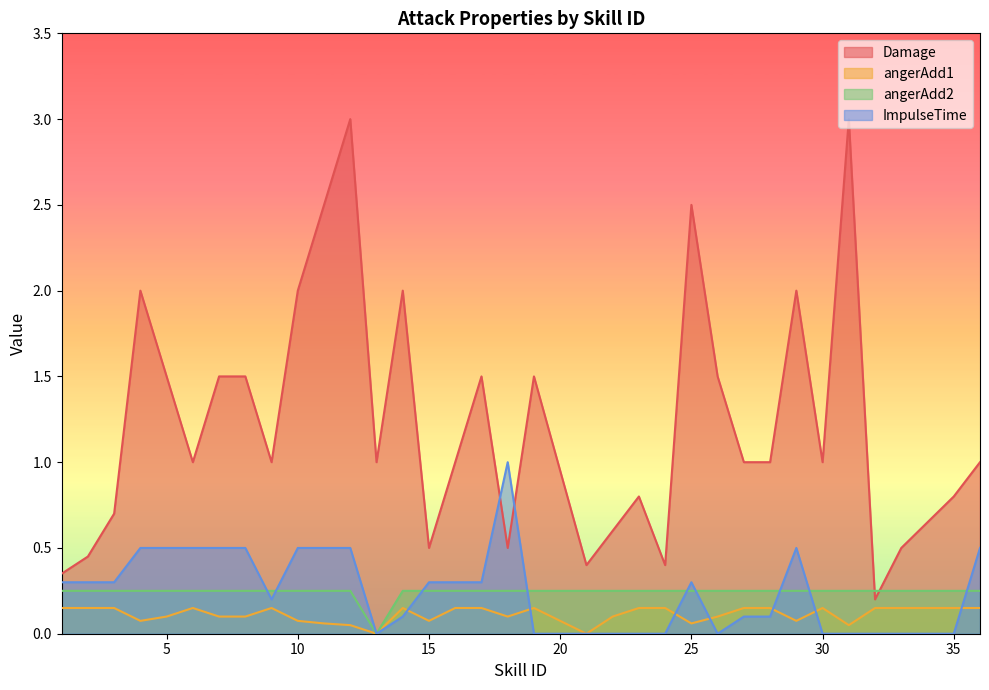

What is the value of the angerAdd1 point at the 15th from the left?

0.1